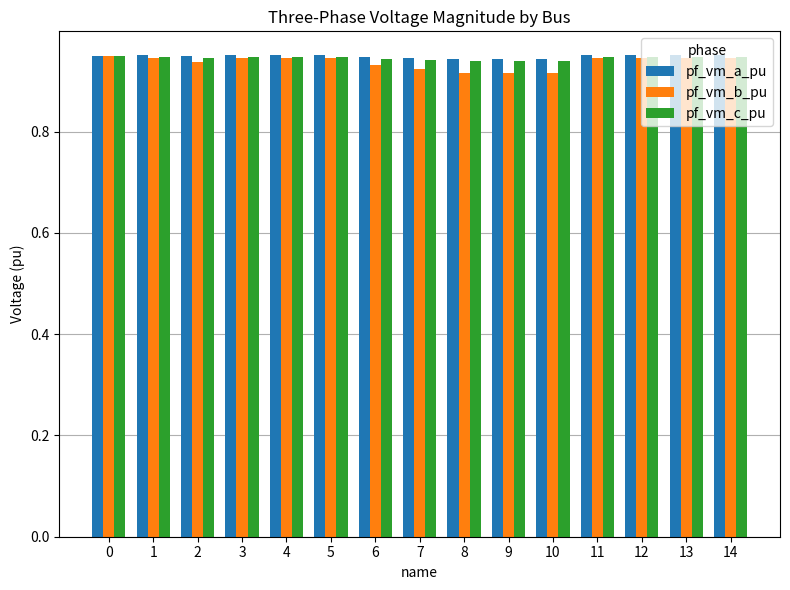

The pf_vm_b_pu series shows 1.4 at 10. True or false?

False